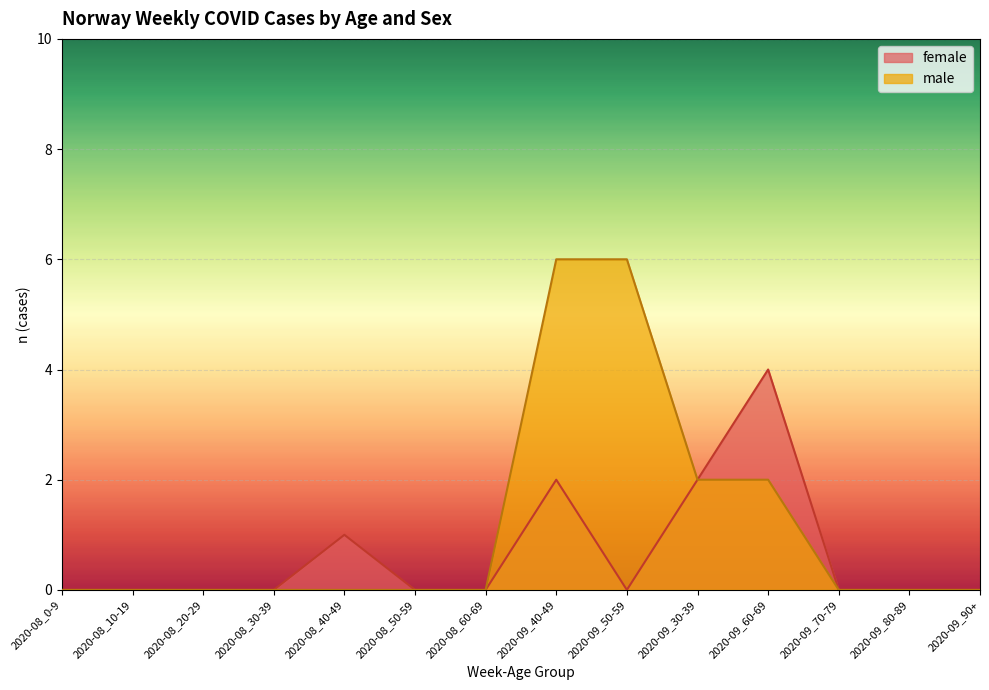

Reading left to right, what are all the values shown in this chart?

female: 2020-08_0-9=0	2020-08_10-19=0	2020-08_20-29=0	2020-08_30-39=0	2020-08_40-49=1	2020-08_50-59=0	2020-08_60-69=0	2020-09_40-49=2	2020-09_50-59=0	2020-09_30-39=2	2020-09_60-69=4	2020-09_70-79=0	2020-09_80-89=0	2020-09_90+=0
male: 2020-08_0-9=0	2020-08_10-19=0	2020-08_20-29=0	2020-08_30-39=0	2020-08_40-49=0	2020-08_50-59=0	2020-08_60-69=0	2020-09_40-49=6	2020-09_50-59=6	2020-09_30-39=2	2020-09_60-69=2	2020-09_70-79=0	2020-09_80-89=0	2020-09_90+=0